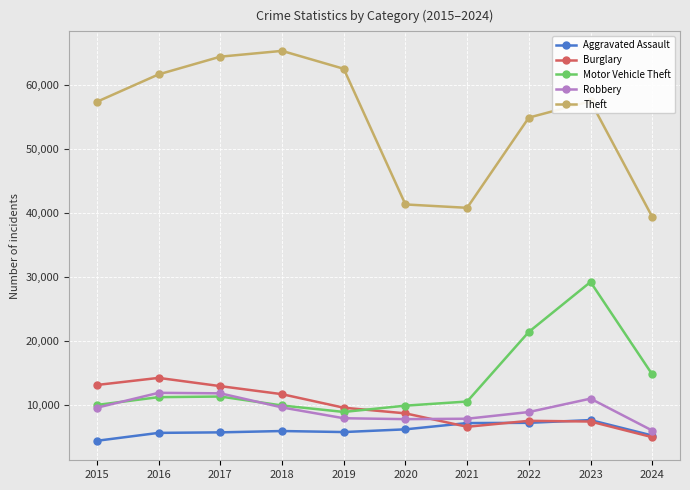

At which category does Burglary reach its first local peak?

2016